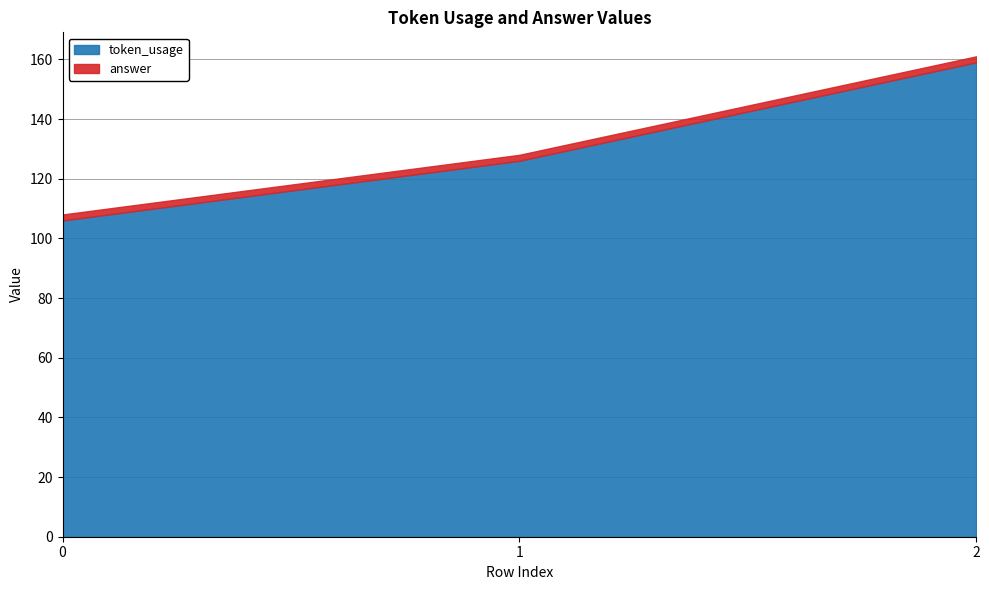

Reading left to right, list all the values displayed in this chart.

token_usage: 106	126	159
answer: 2	2	2